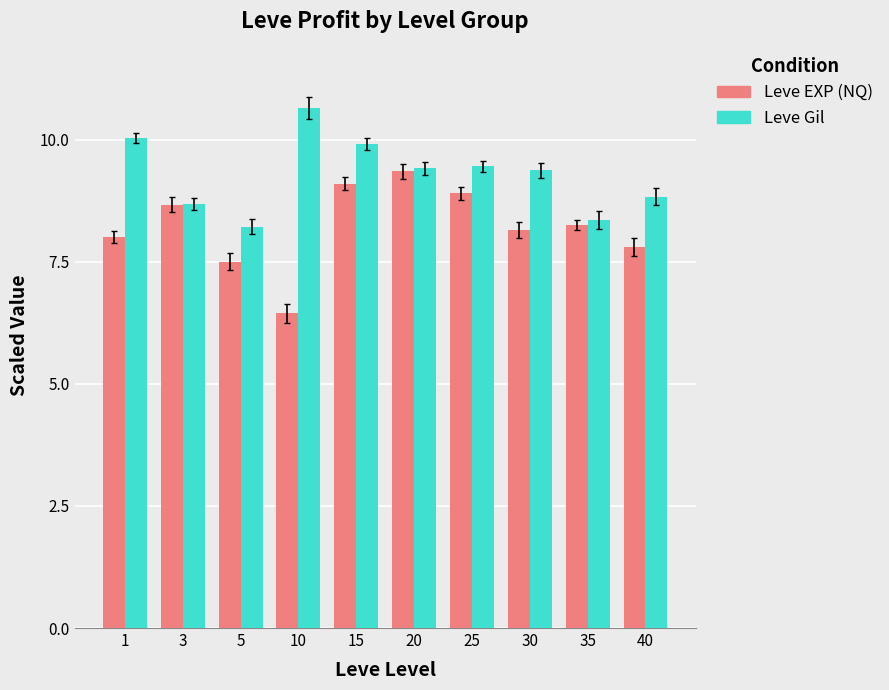

How many bars are there in total?

20